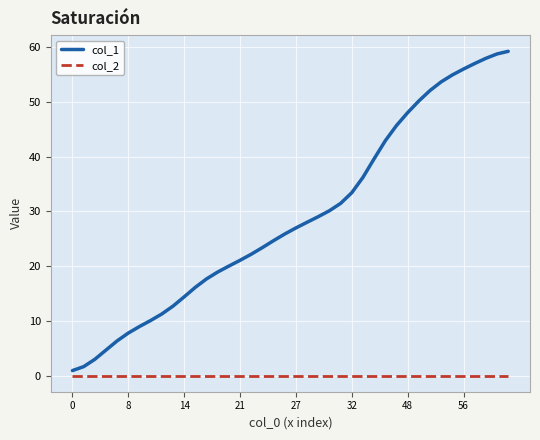

True or false: col_2 and col_1 cross at least once.

False